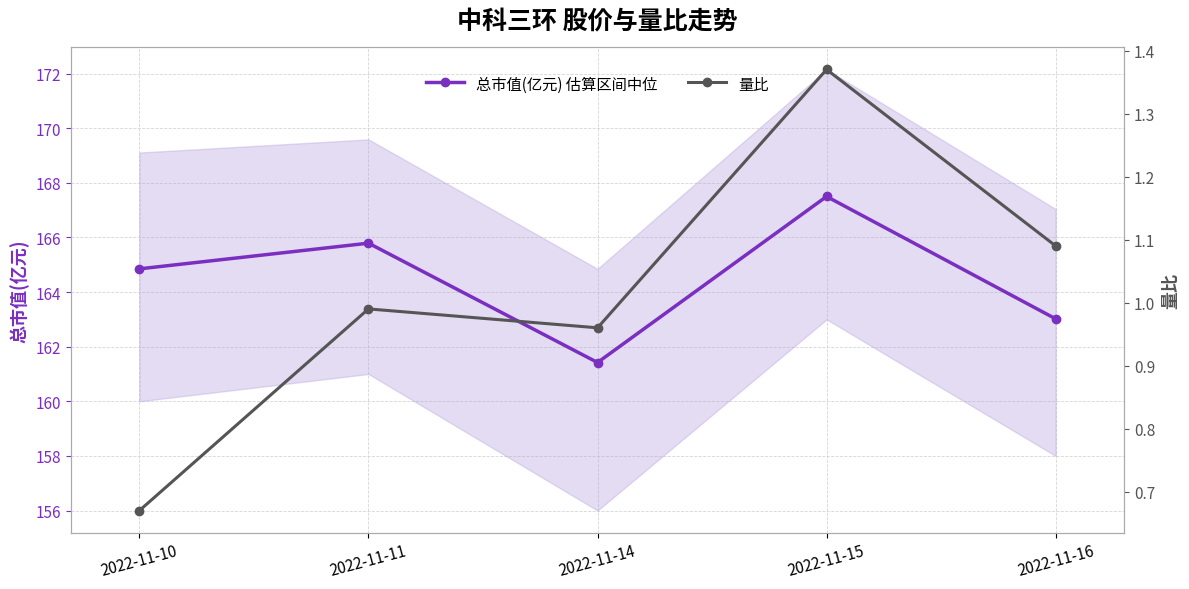

Between 2022-11-10 and 2022-11-14, which is larger?

2022-11-10